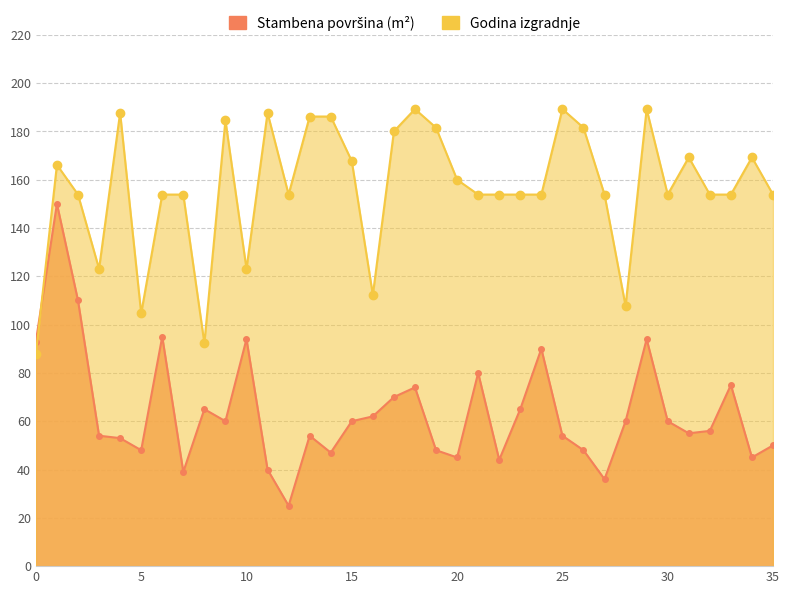

How many values in the Godina izgradnje series are below 153?

7